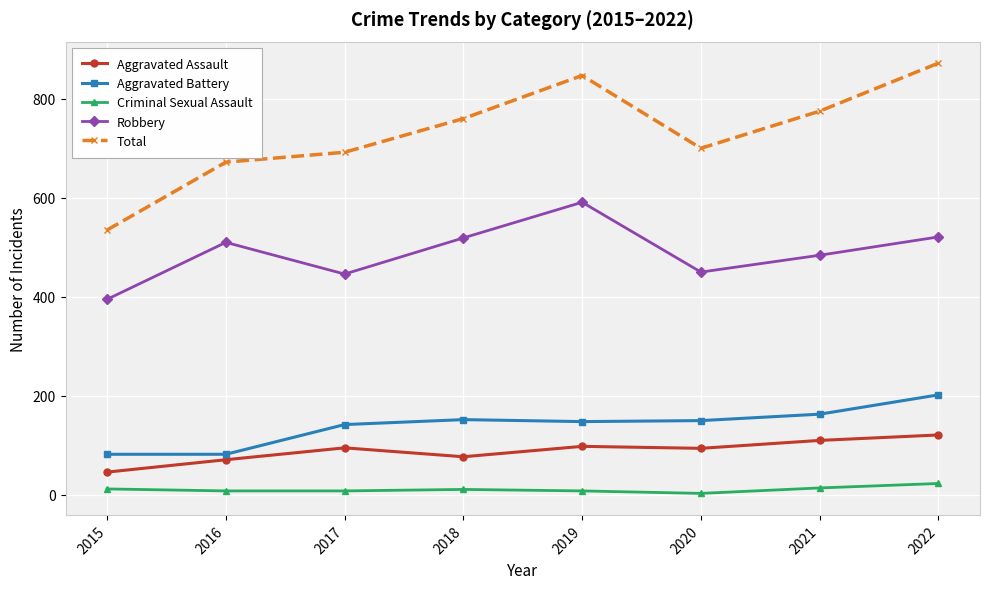

What is the difference between the maximum and minimum values in the Total series?

337